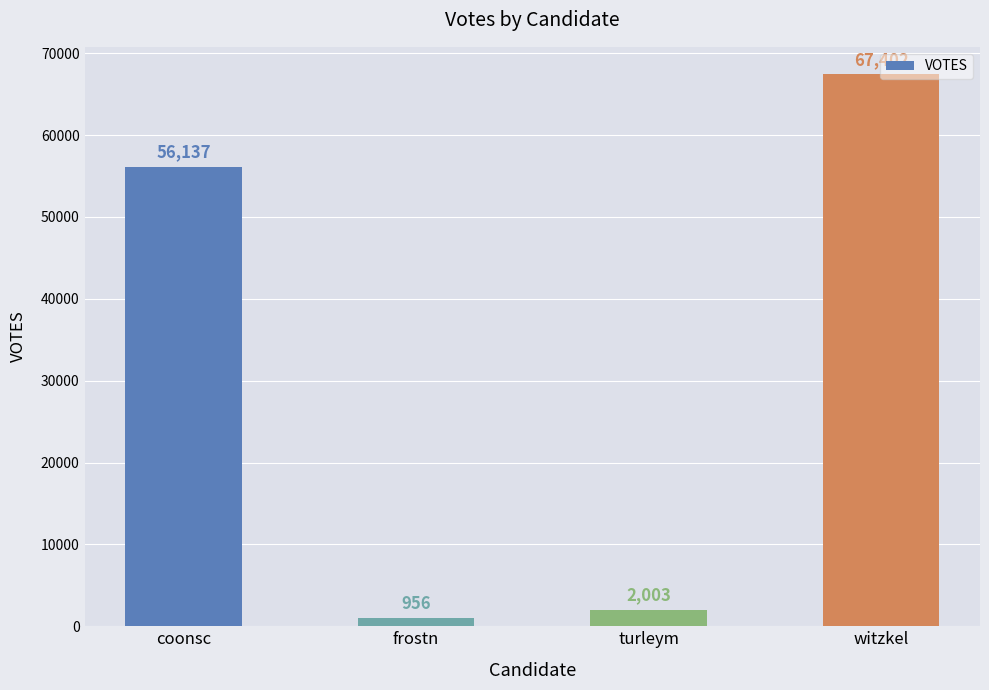

List the labels in order of value, largest first.

witzkel, coonsc, turleym, frostn